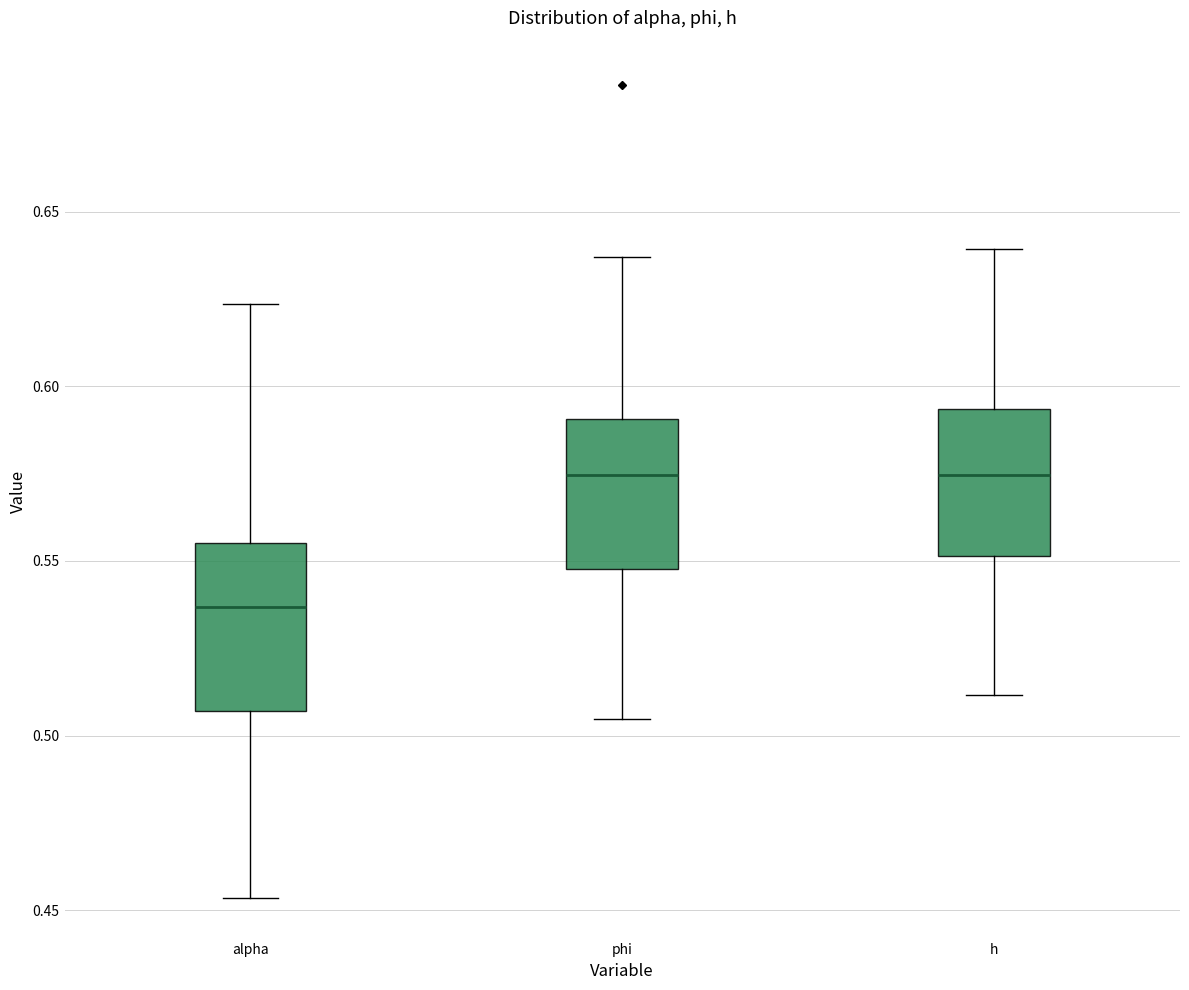

Which box is the tallest, from its lower edge to its upper edge?

alpha